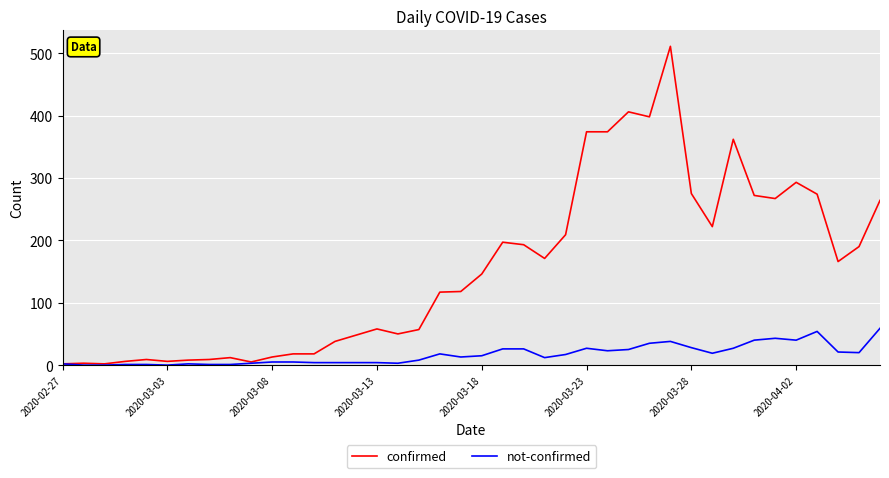

Which series has the largest total across all categories?

confirmed